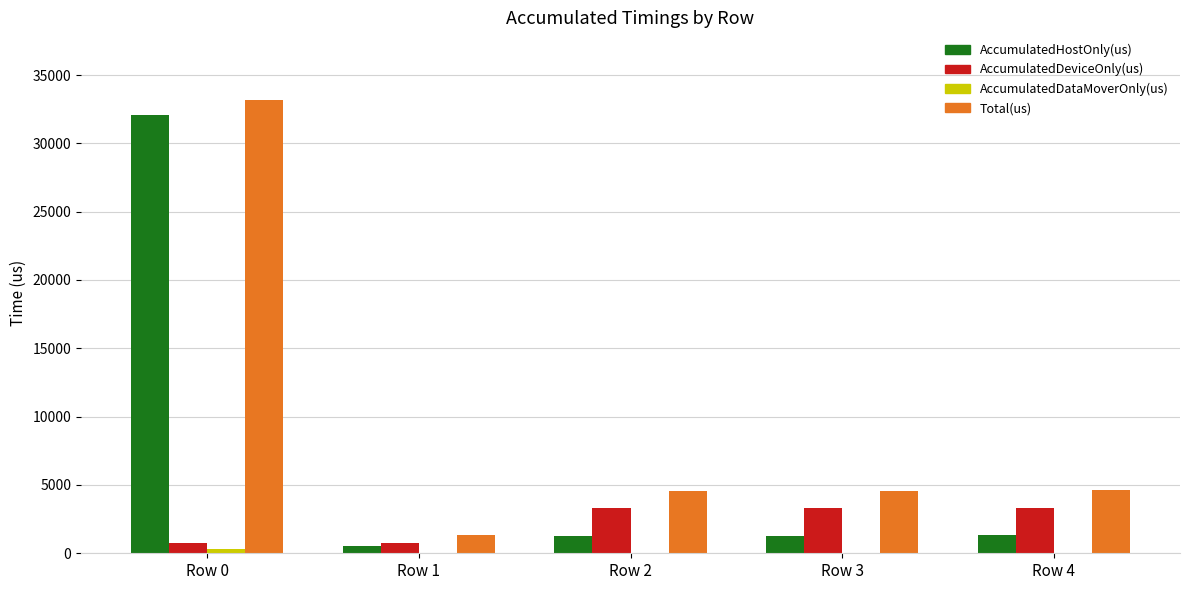

Which series has the largest total across all categories?

Total(us)